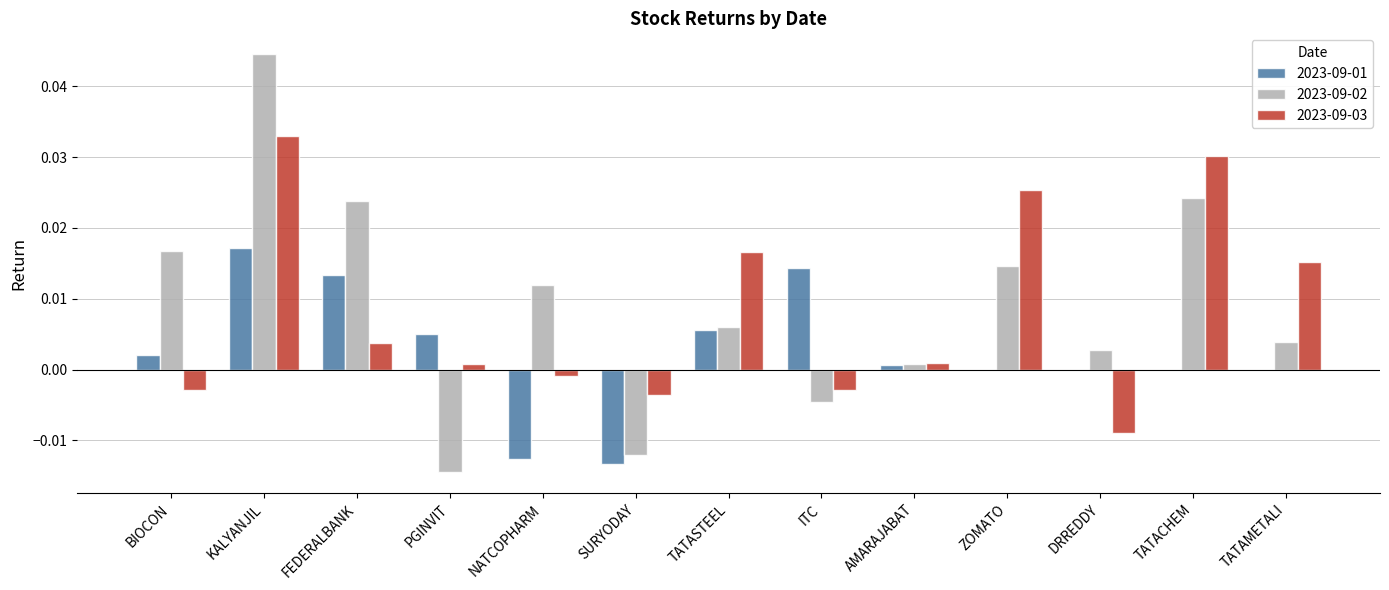

Which series has the largest range (max minus min)?

2023-09-02